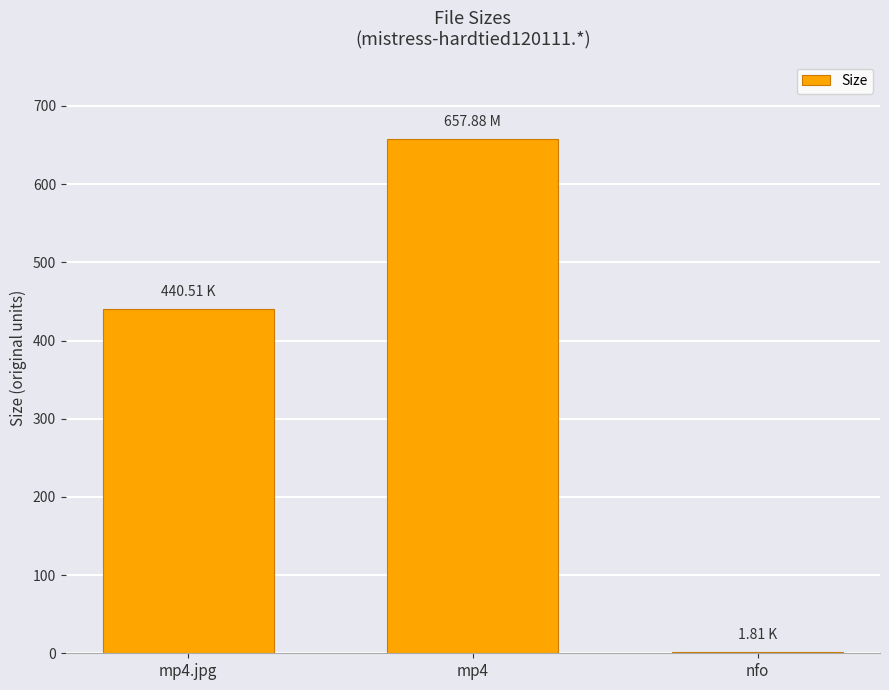

What is the ratio of the value at mp4.jpg to the value at mp4?

0.7